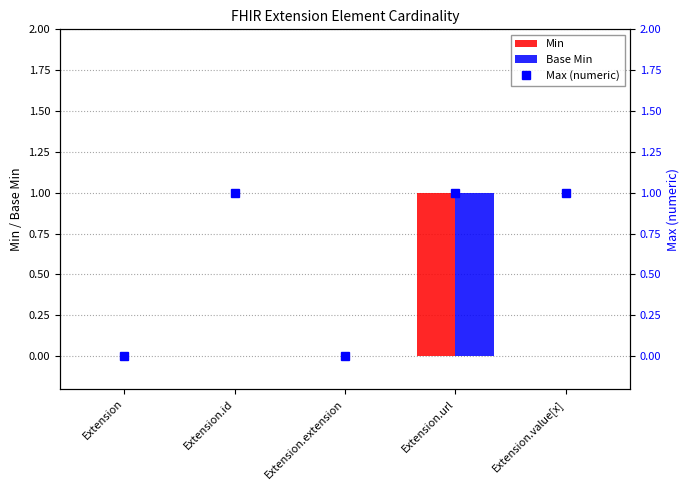

The Base Min series shows 0 at Extension.id. True or false?

True